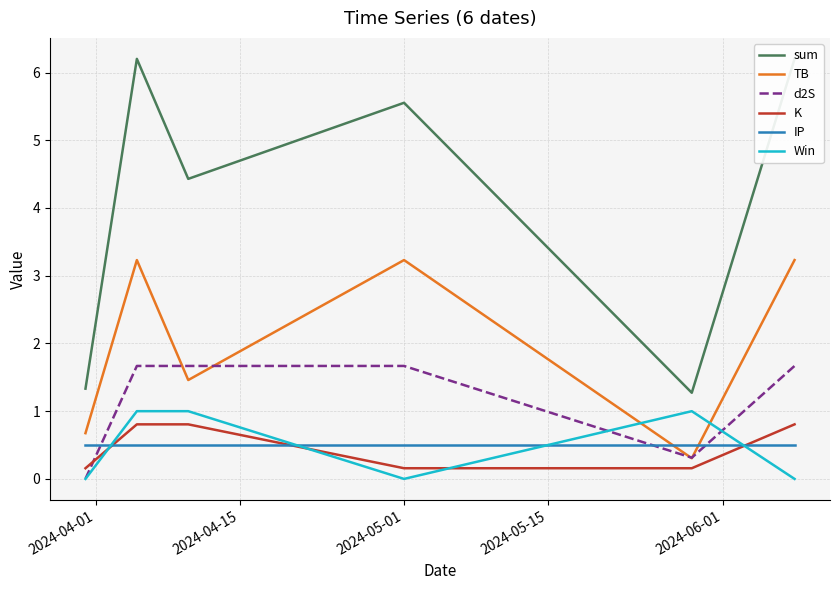

Reading right to left, transcribe all the data shown in this chart.

sum: 6.2	1.3	5.6	4.4	6.2	1.3
TB: 3.2	0.3	3.2	1.5	3.2	0.7
d2S: 1.7	0.3	1.7	1.7	1.7	0.0
K: 0.8	0.2	0.2	0.8	0.8	0.2
IP: 0.5	0.5	0.5	0.5	0.5	0.5
Win: 0.0	1.0	0.0	1.0	1.0	0.0